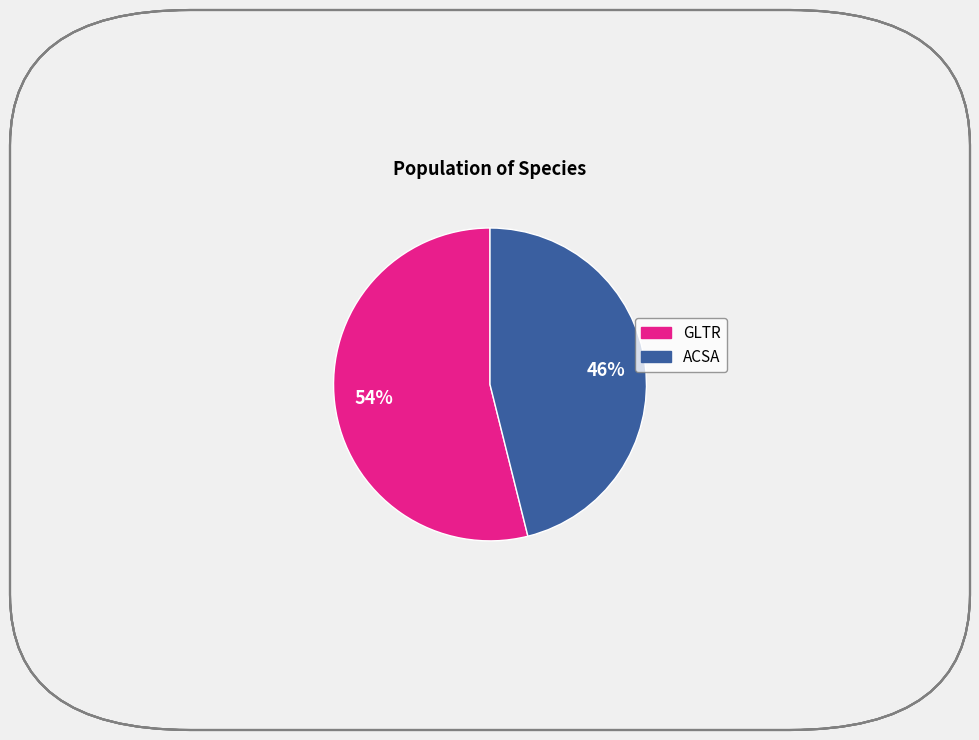

Is there any slice that represents more than half of the pie?

Yes